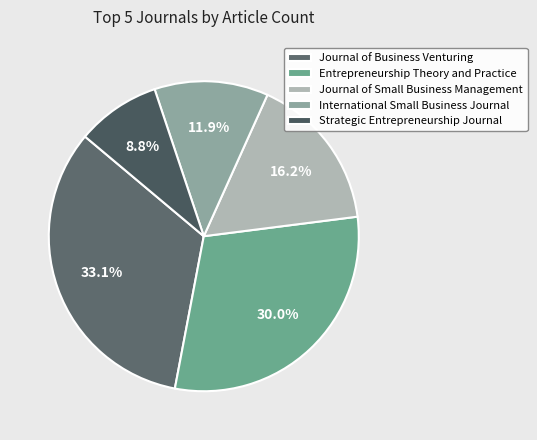

To the nearest percent, what is the average slice percentage?

20%